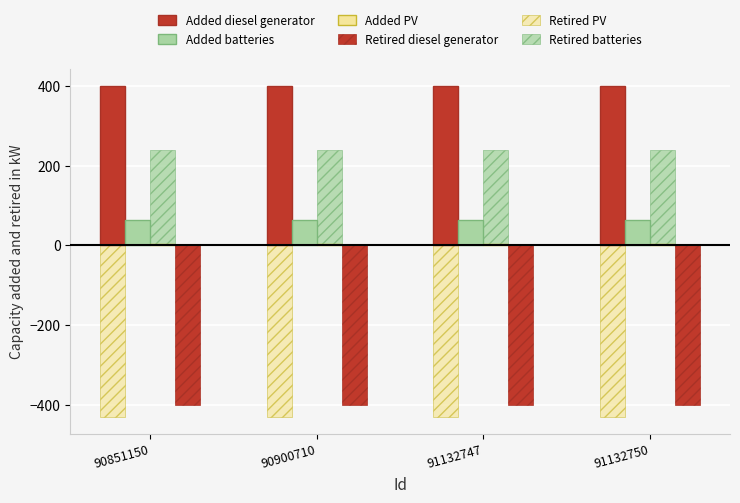

Is it true that Added diesel generator equals 400 at 91132747?

True